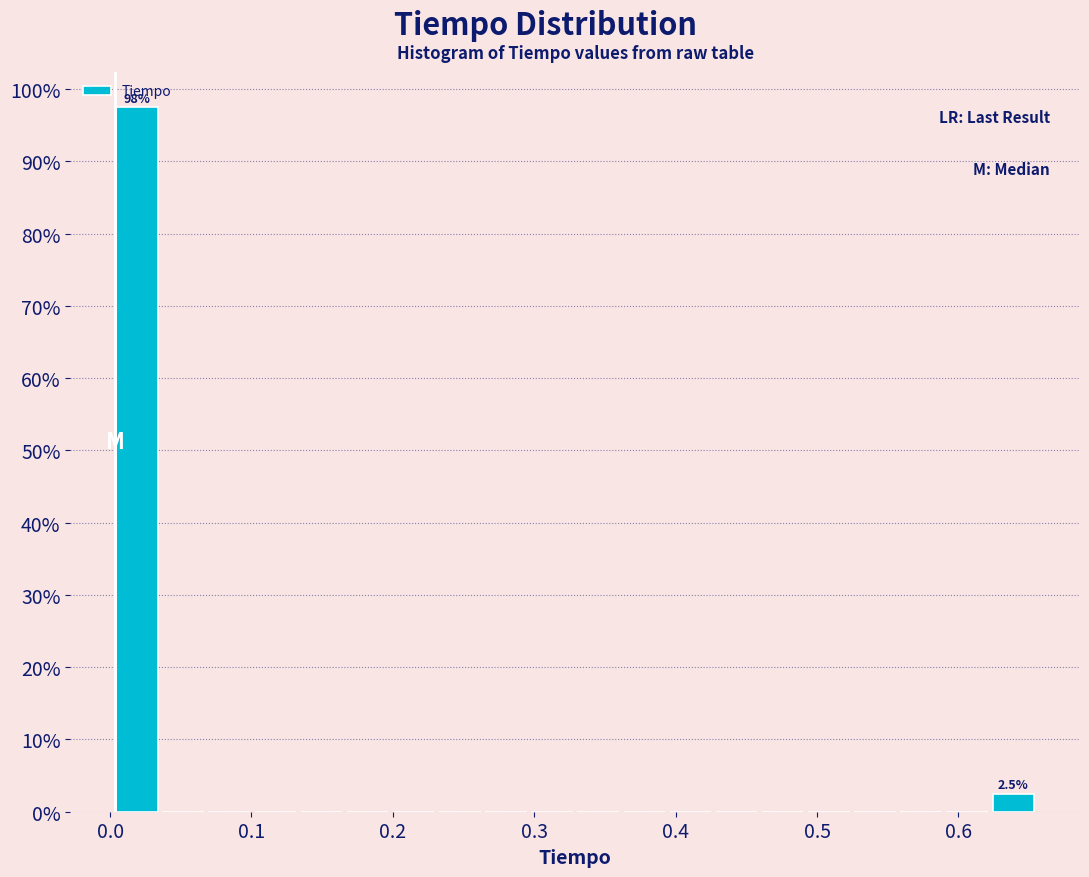

Read against the x-axis, roughly where is the centre of the tallest bar?

0.02